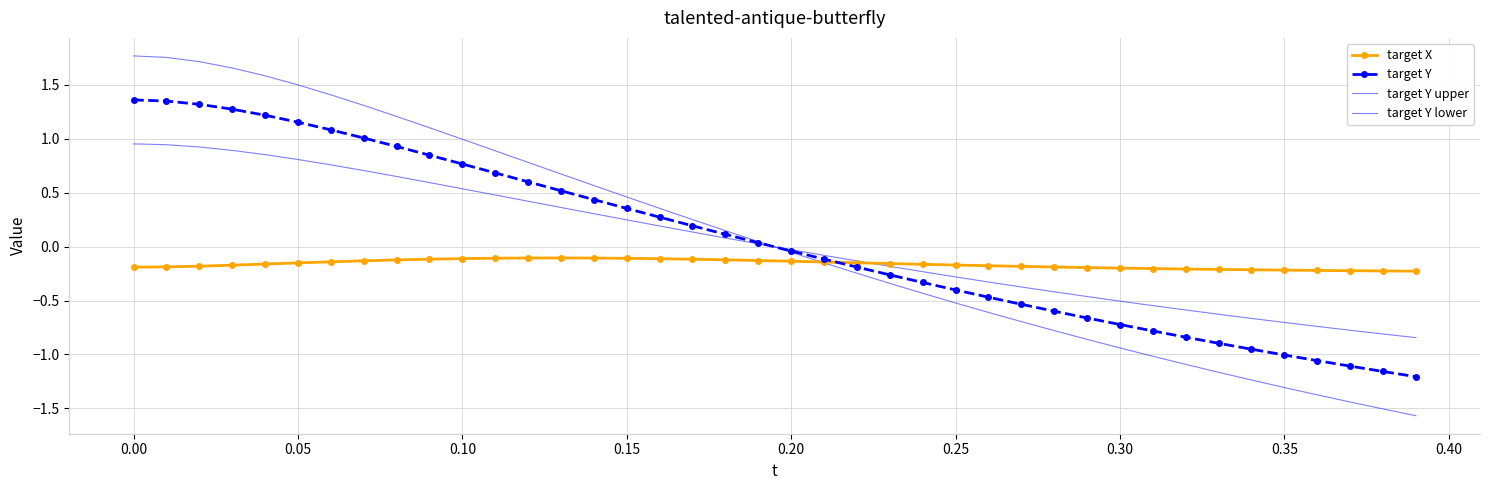

How many lines are shown in the chart?

4